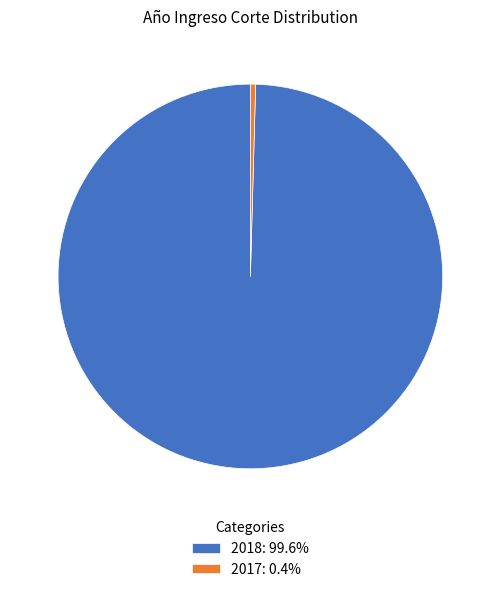

Rank the categories by value from highest to lowest.

2018, 2017